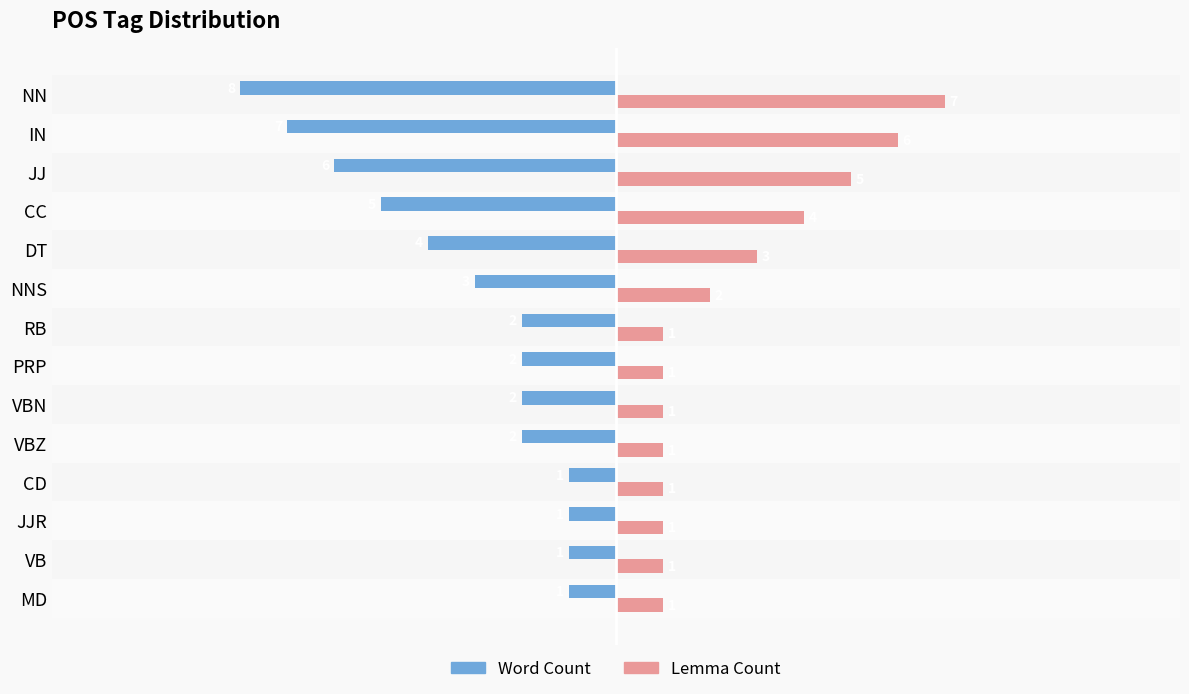

What are all the series names shown in the legend?

Word Count, Lemma Count